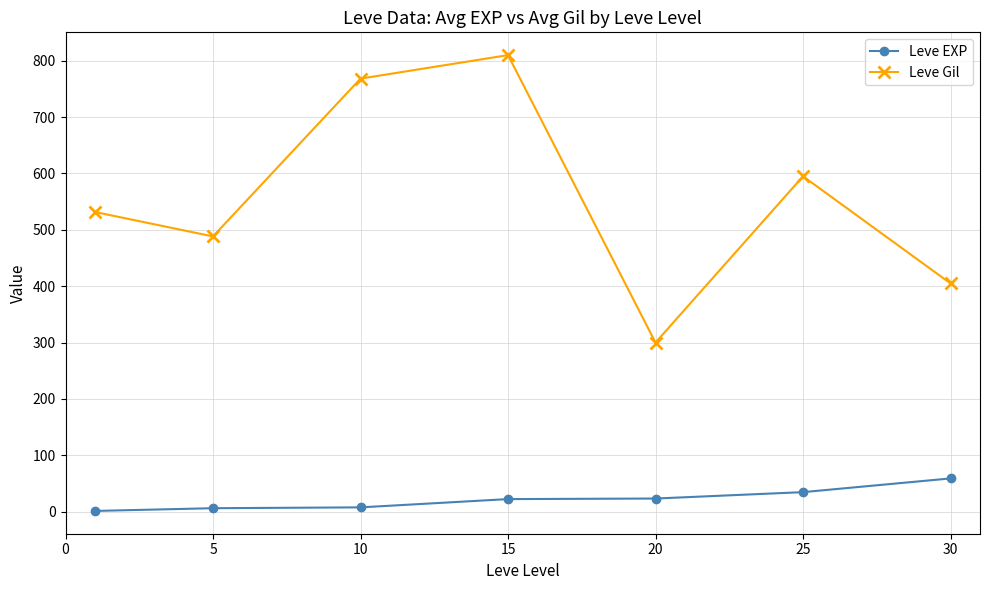

Is this an area chart (filled region under the line)?

No